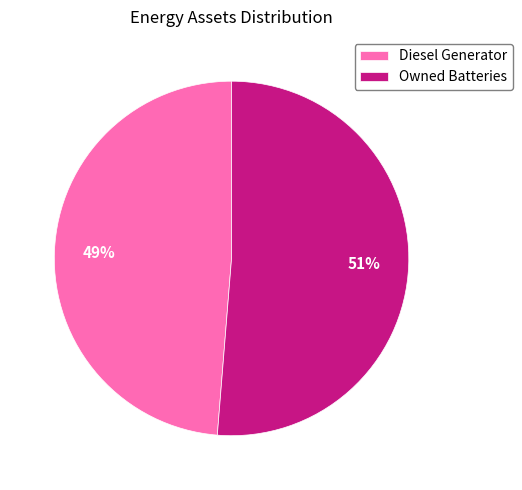

How many slices are in this pie chart?

2